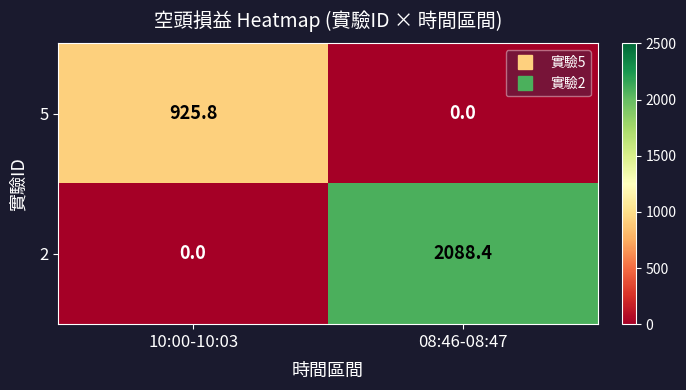

What is the greatest value displayed?

2088.4